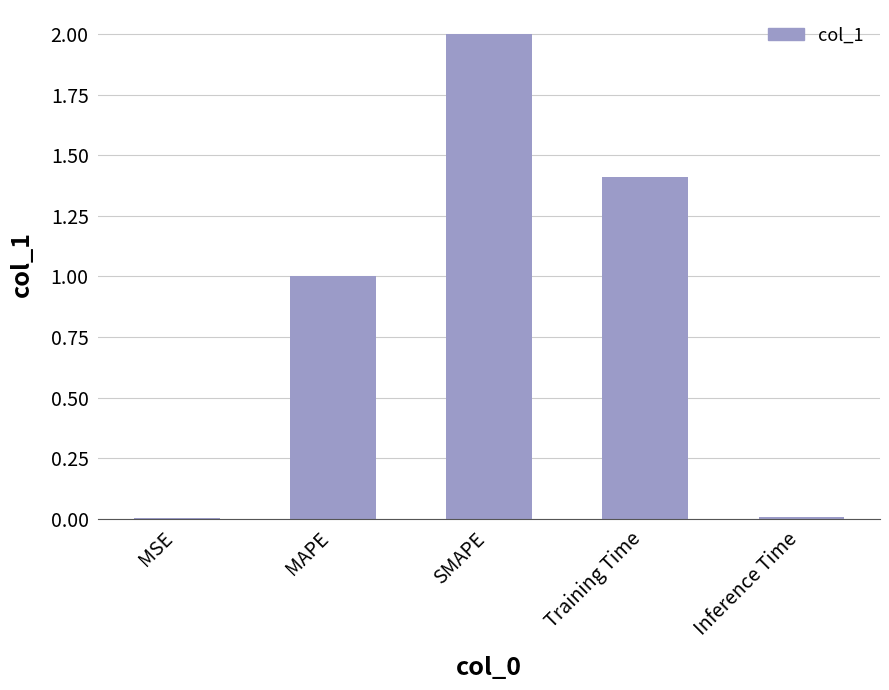

What is the approximate value at Training Time?

1.4